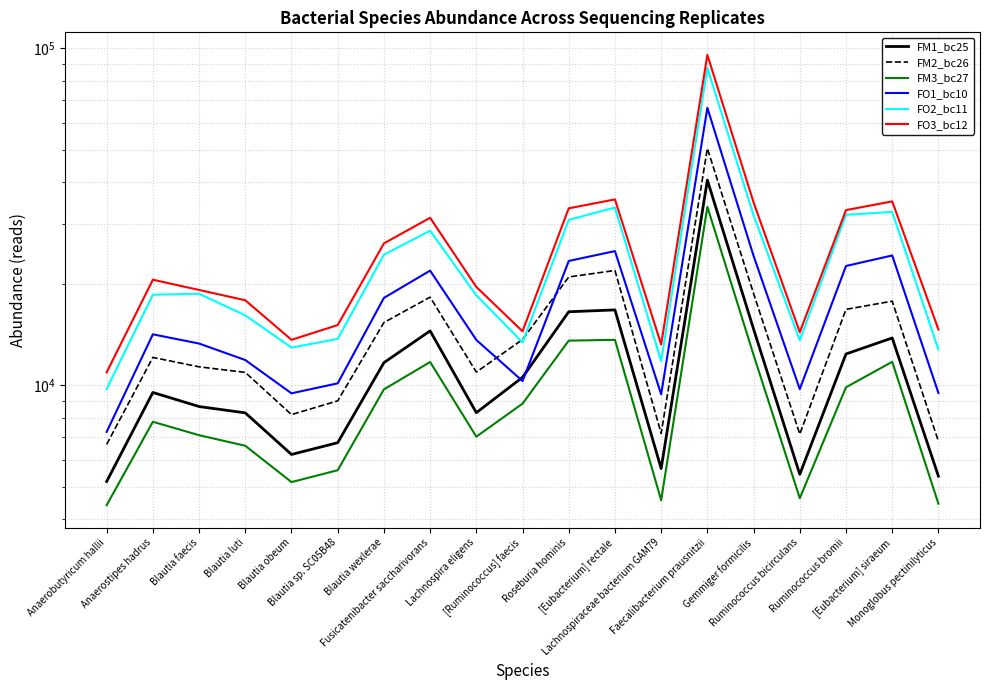

What is the value of the FM2_bc26 point at the 14th from the left?

50441.8